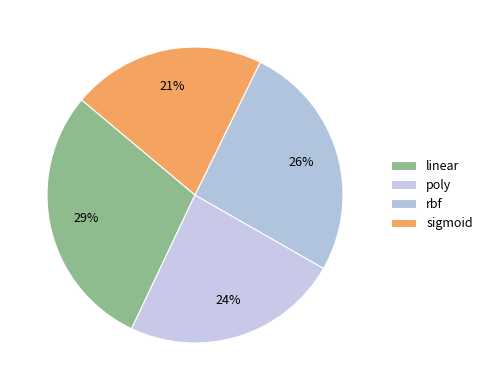

Combined, what portion of the pie is sigmoid and poly?

44.9%